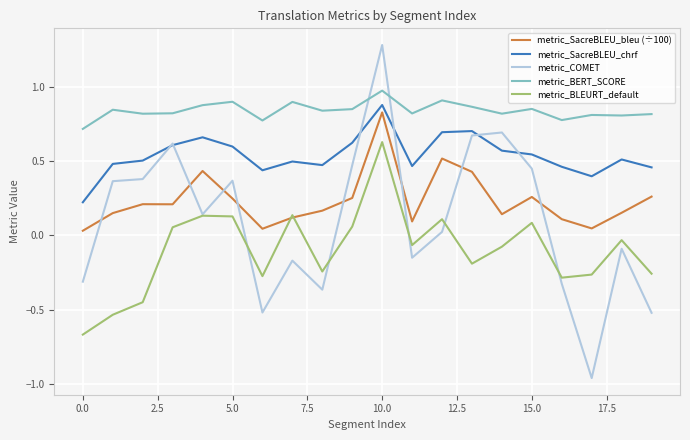

Which series has the largest range (max minus min)?

metric_COMET